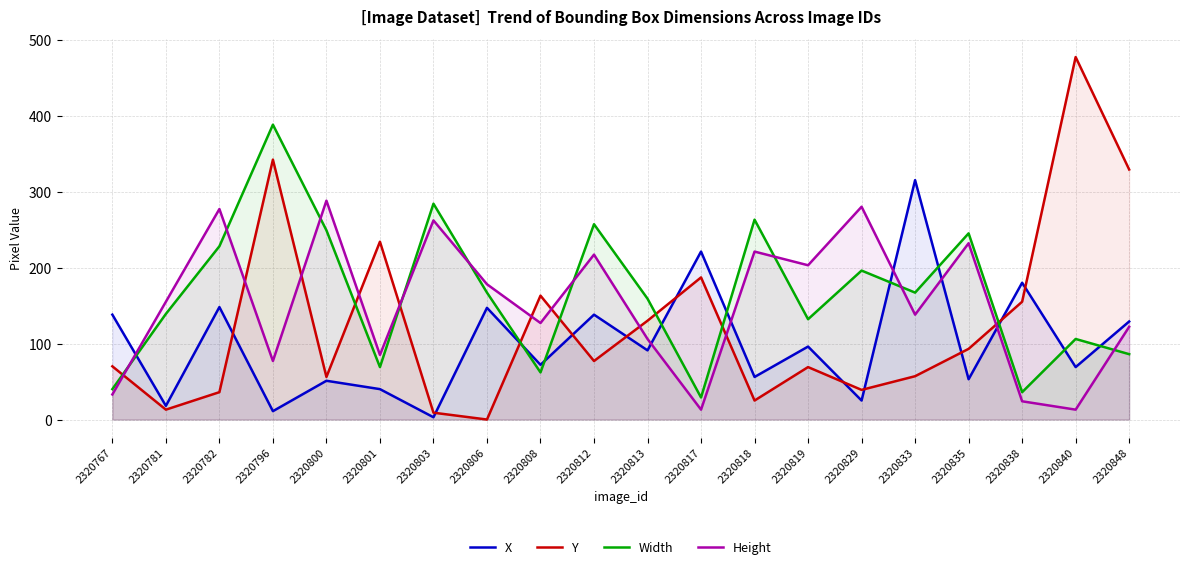

What is the sum of all Height values?

3051